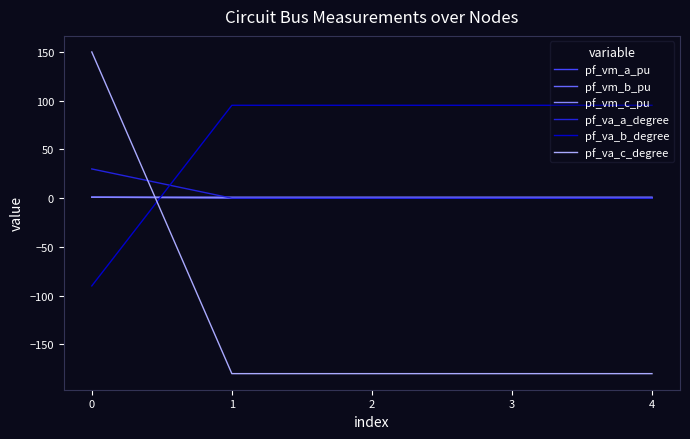

How many intersections are there between pf_va_c_degree and pf_vm_a_pu?

1